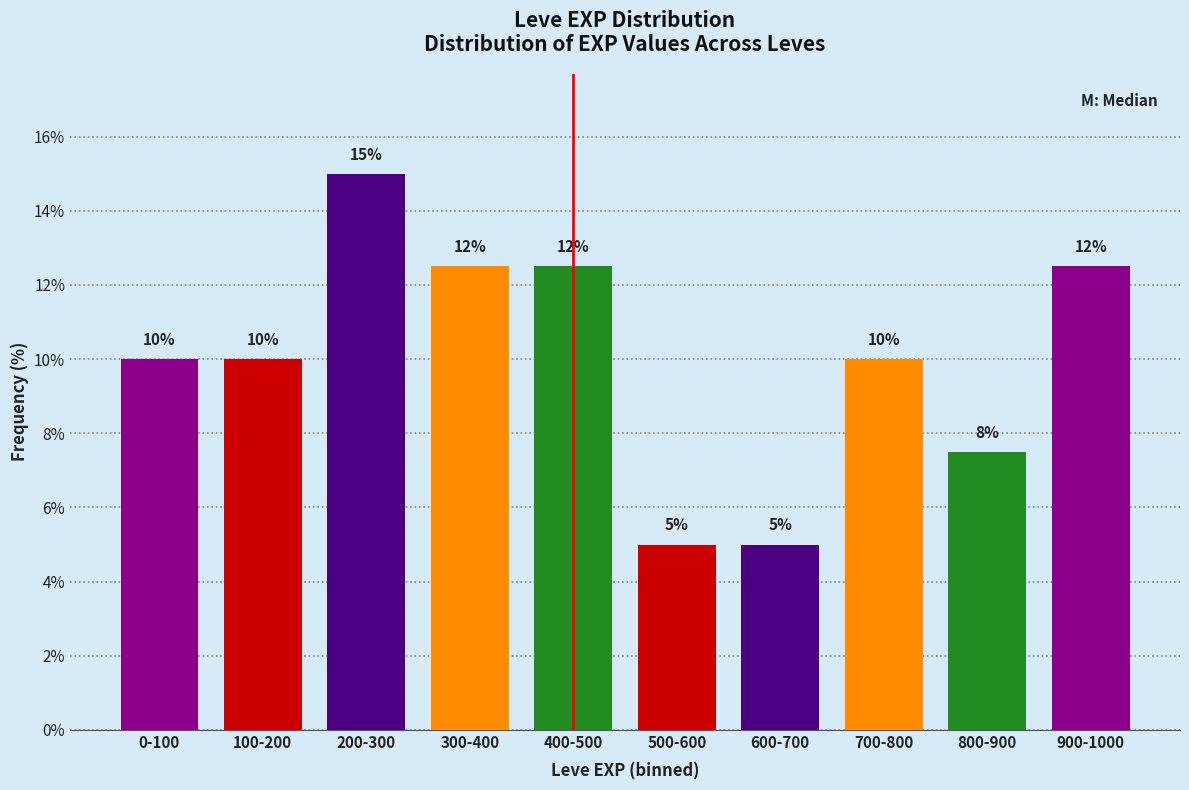

What position from the left is 700-800?

8